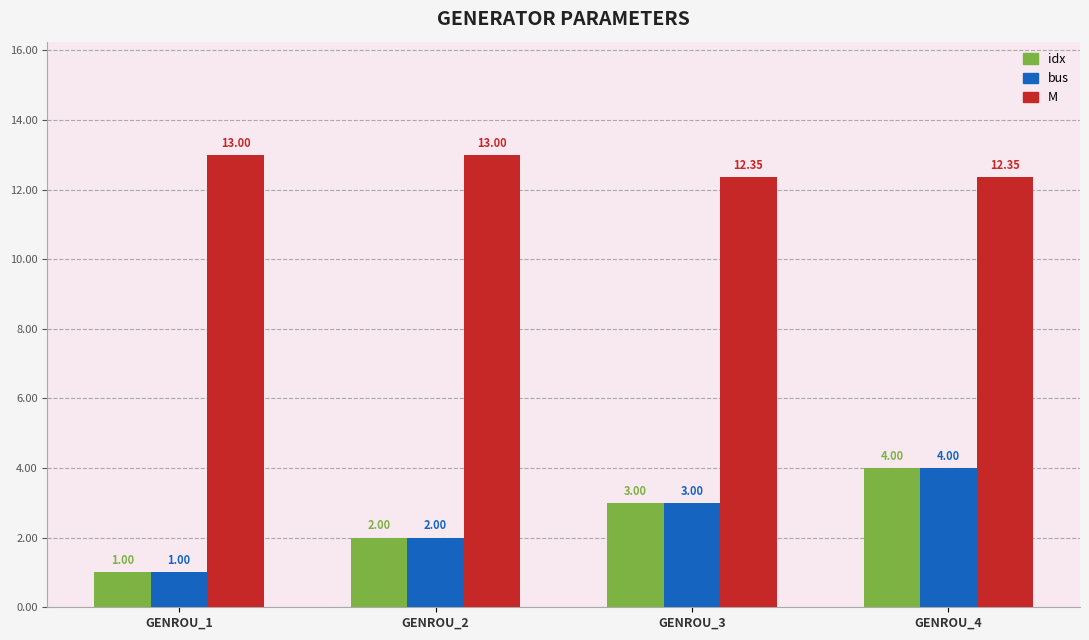

How many bars are there in total?

12